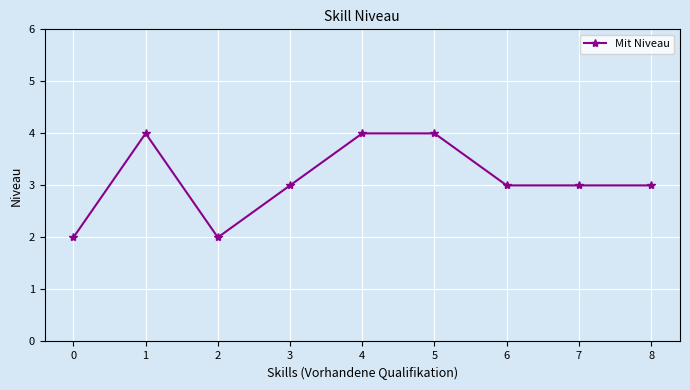

Where is the first local maximum?

1